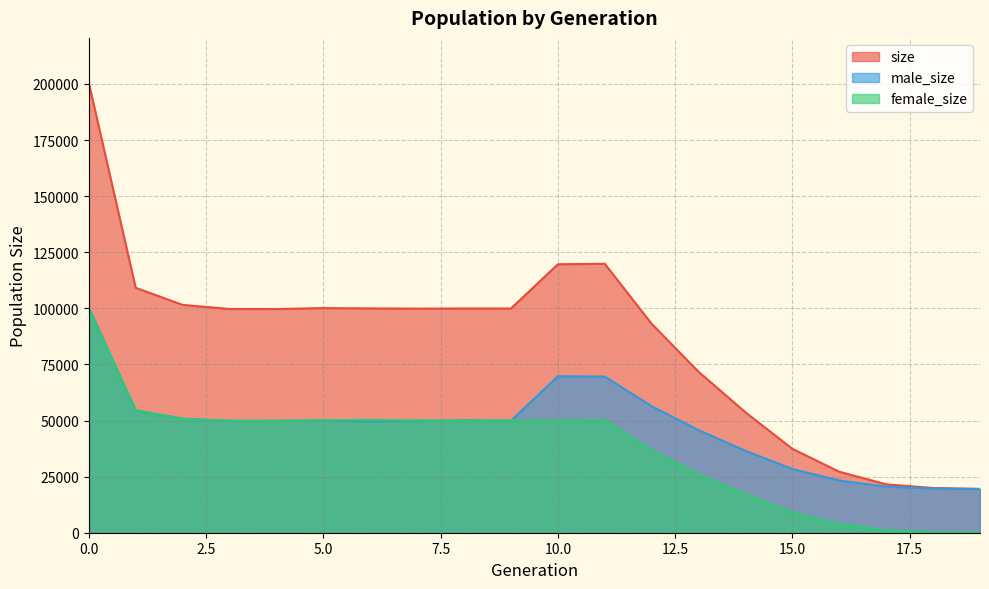

Reading left to right, extract all data points from this chart.

size: 200458	109140	101526	99710	99683	100095	99962	99863	99918	99914	119623	119840	93093	71723	53644	37386	27173	21565	19927	19500
male_size: 100381	54504	50842	49798	49874	49976	49704	49822	50085	49899	69701	69583	56365	45740	36511	28385	23278	20527	19707	19500
female_size: 100077	54636	50684	49912	49809	50119	50258	50041	49833	50015	49922	50257	36728	25983	17133	9001	3895	1038	220	0